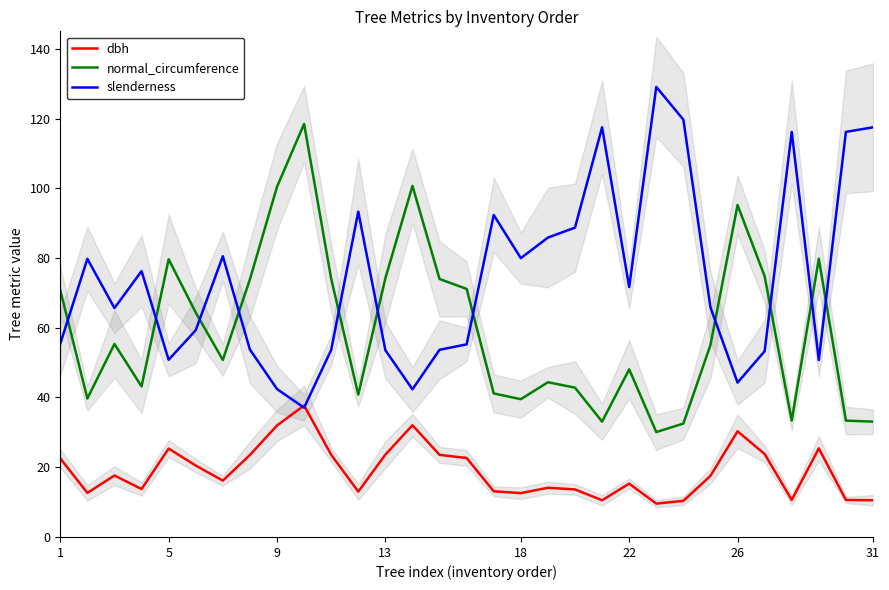

What is the difference between the slenderness values at 22 and 5?

20.9